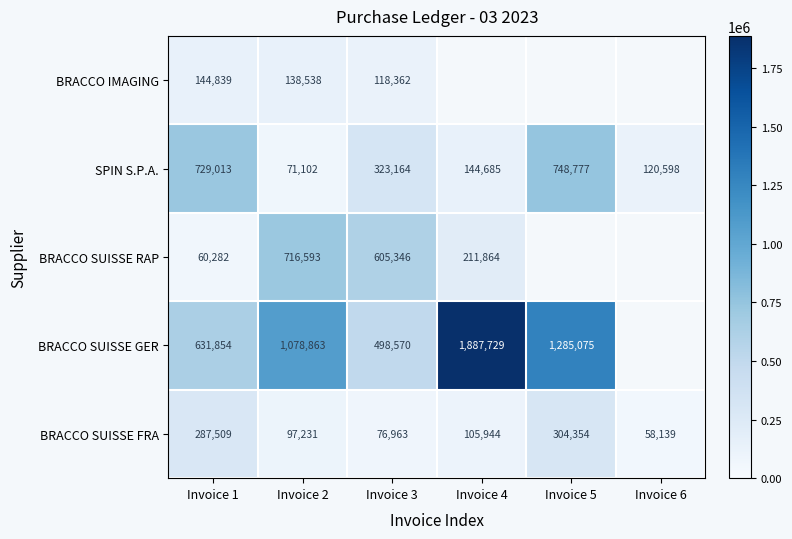

At how many categories does at least one series exceed 1807474?

1